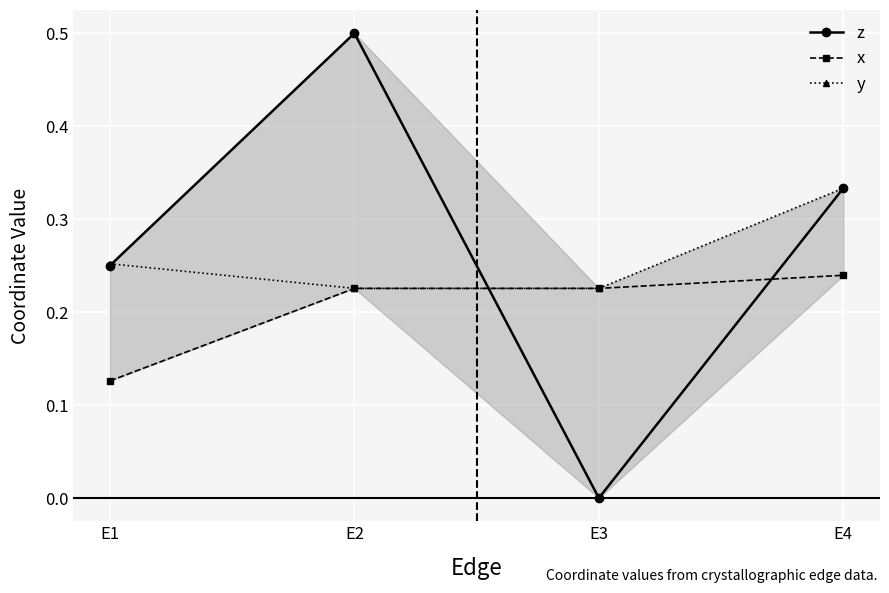

Which series has the widest spread of values?

z